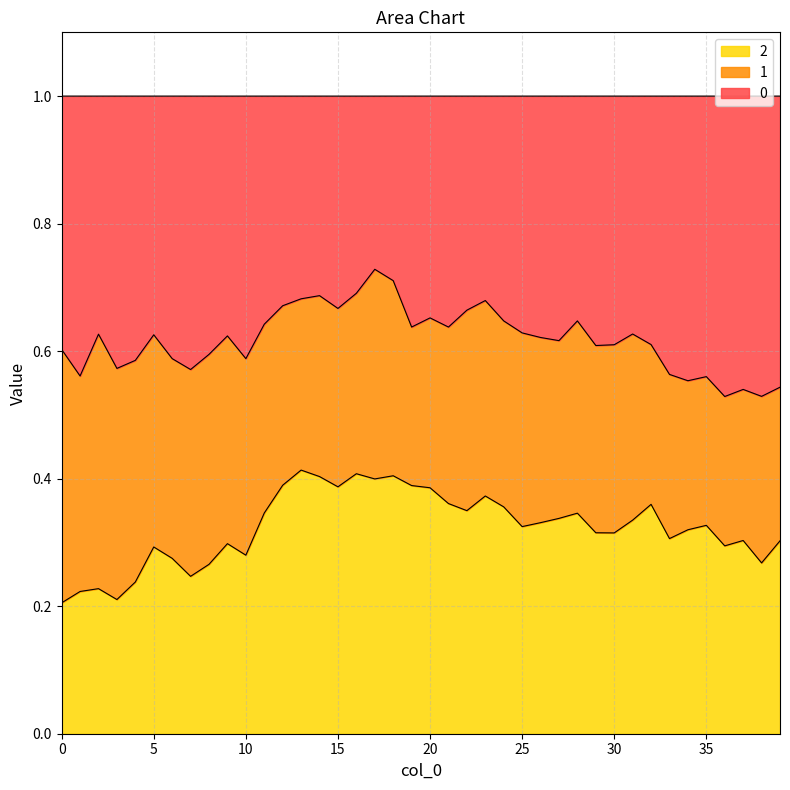

How many lines are shown in the chart?

3